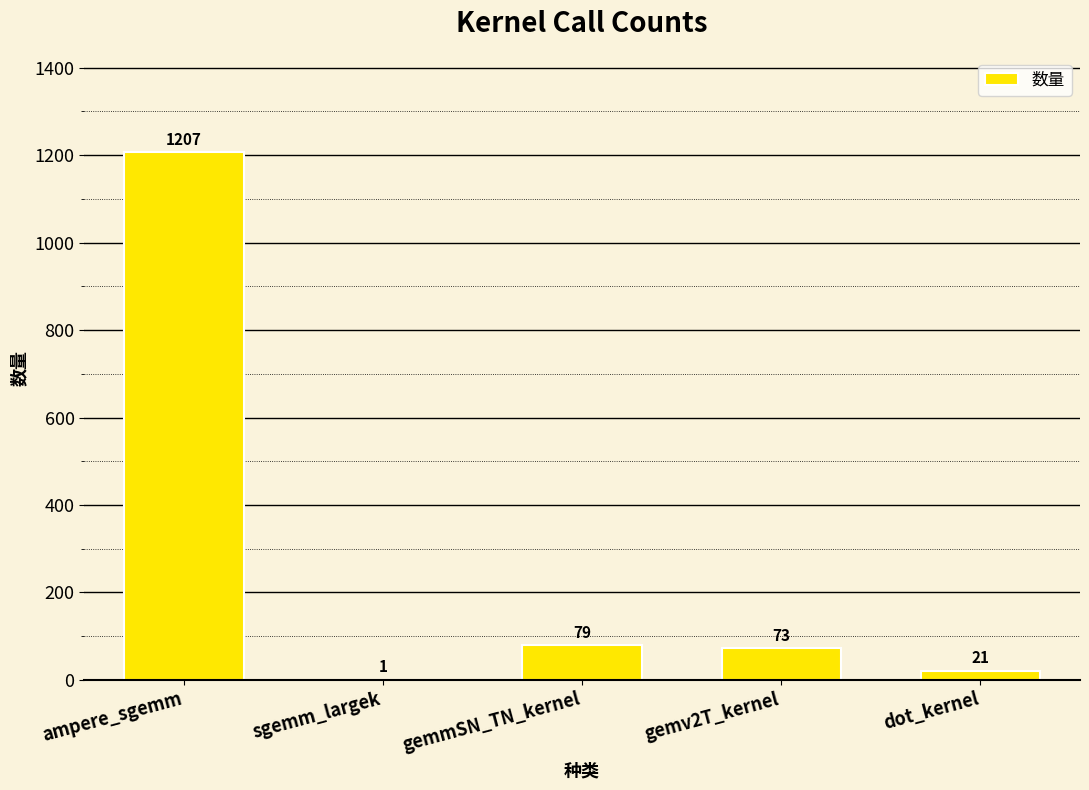

Is it true that the value at gemv2T_kernel is 29?

False